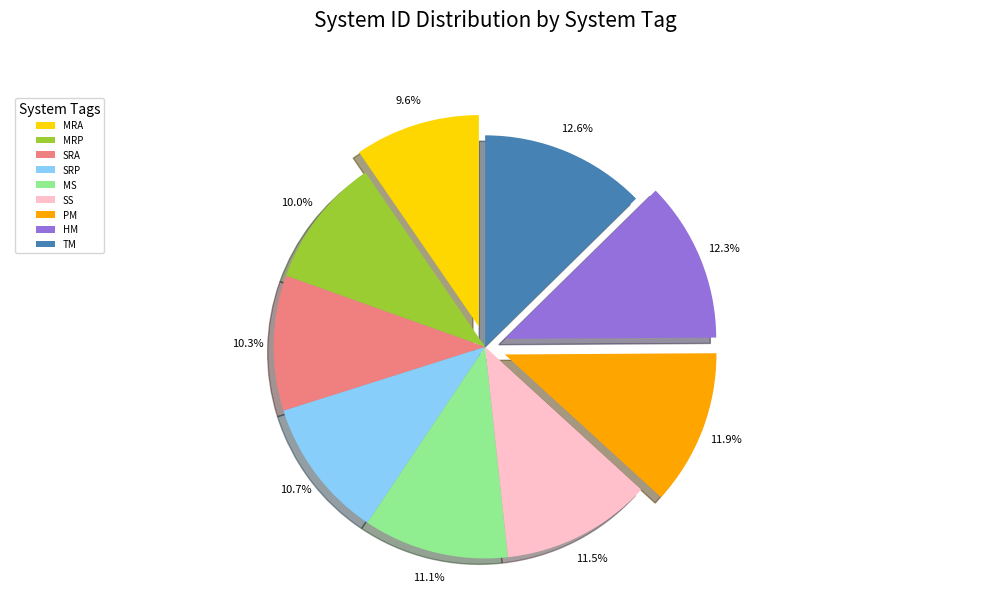

How many segments does this pie chart have?

9